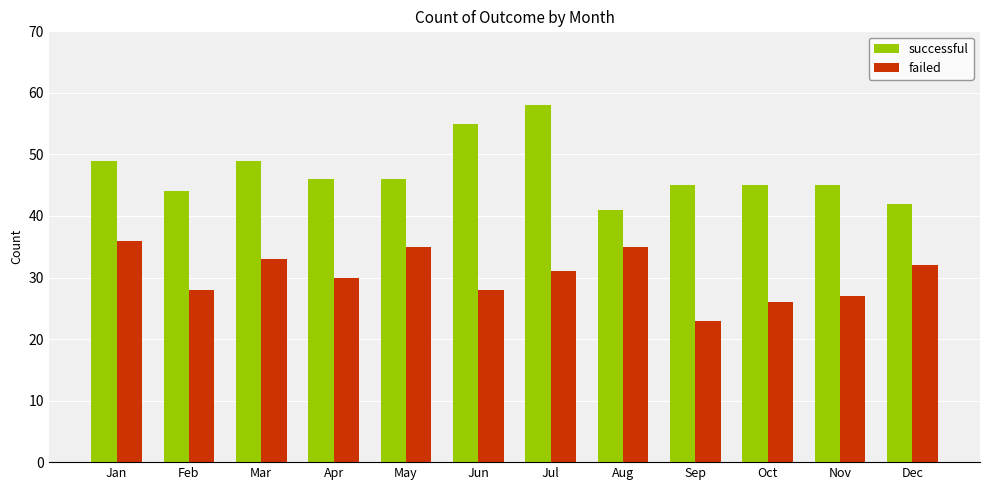

What is the value of the failed bar at the 12th from the left?

32